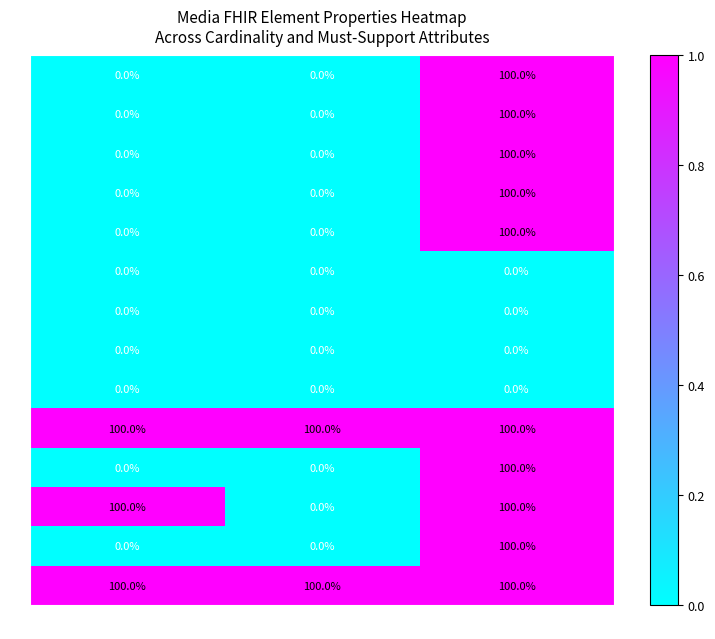

What is the total value across all series at Must Supp.?

1000